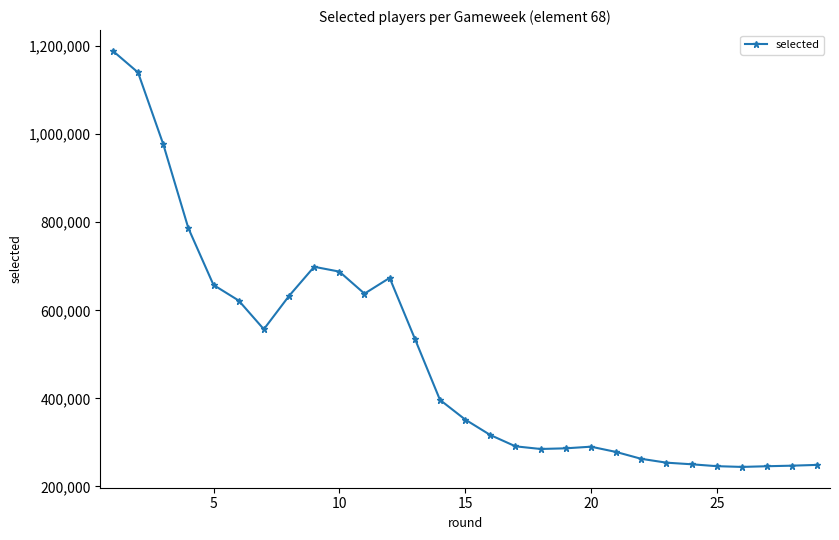

What is the difference between the maximum and second lowest values?

943745